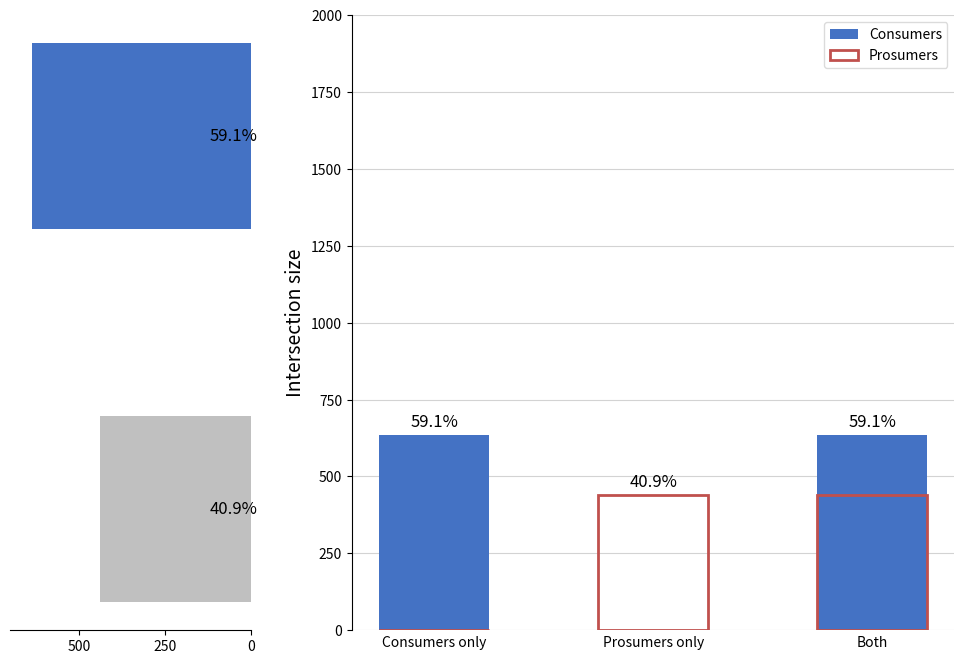

At how many categories does at least one series exceed 199?

3